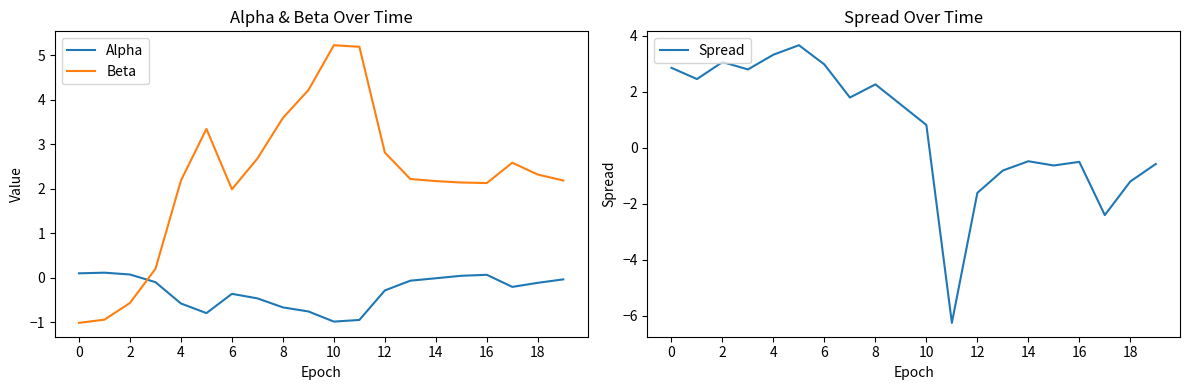

The Beta series shows 2.2 at 4. True or false?

True